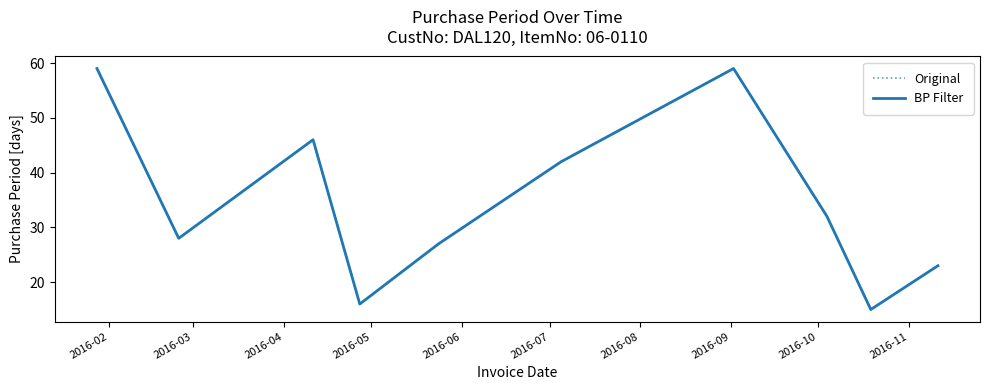

Reading left to right, list all the values displayed in this chart.

Original: 59	28	46	16	27	42	59	32	15	23
BP Filter: 59	28	46	16	27	42	59	32	15	23